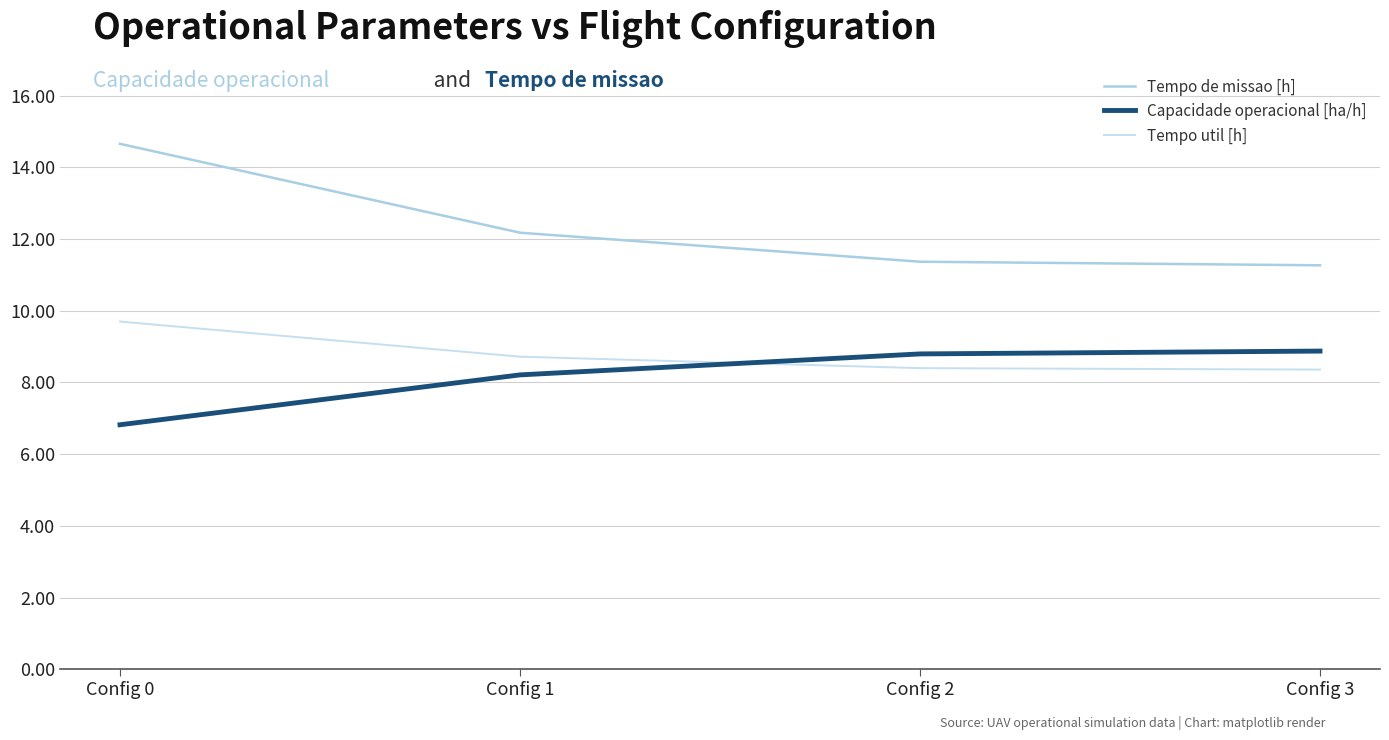

Which category has the highest value in the Tempo util [h] series?

Config 0